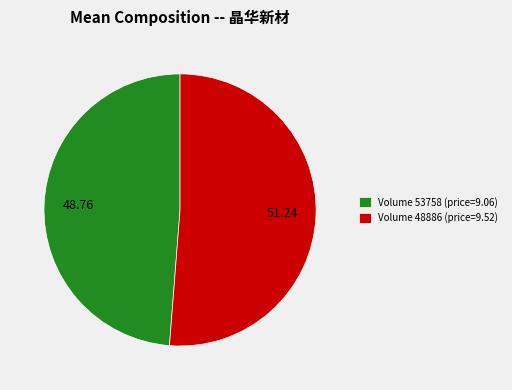

Which has a higher value, Volume 53758 (price=9.06) or Volume 48886 (price=9.52)?

Volume 48886 (price=9.52)